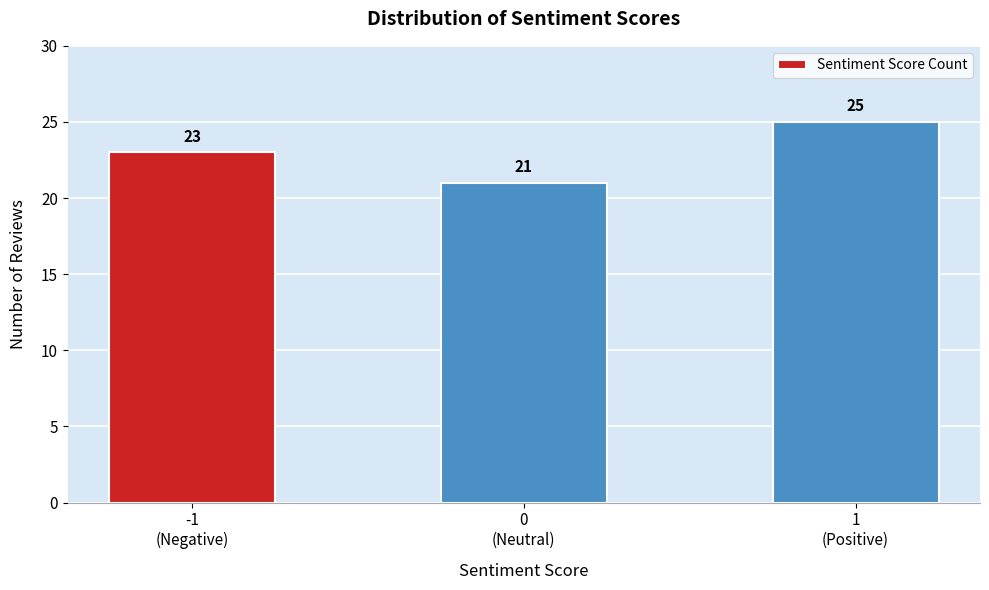

Reading left to right, transcribe all the data shown in this chart.

23	21	25